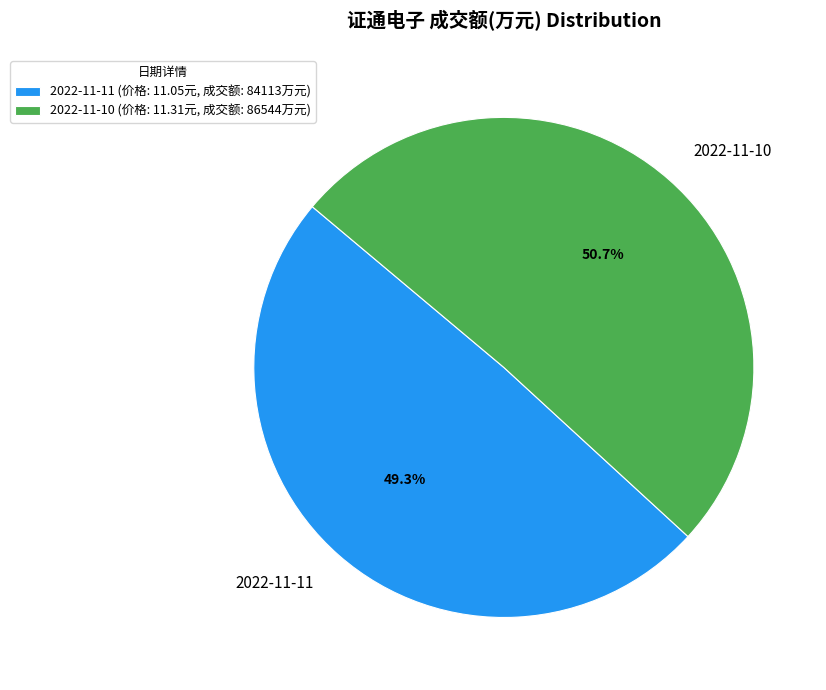

Rank the categories by value from highest to lowest.

2022-11-10, 2022-11-11